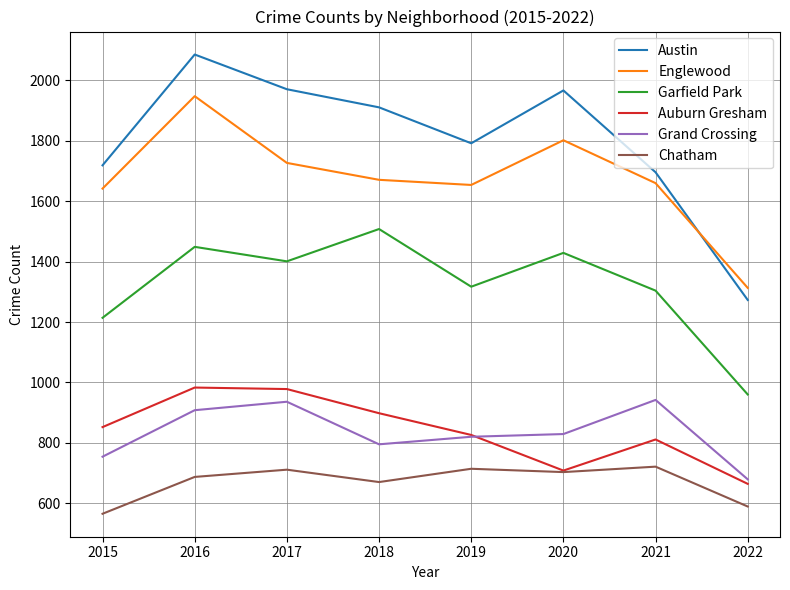

At which label does Garfield Park reach its minimum?

2022